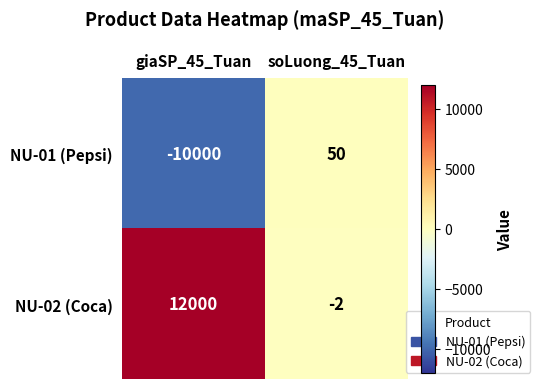

At giaSP_45_Tuan, list the series in order from smallest to largest.

NU-01 (Pepsi), NU-02 (Coca)